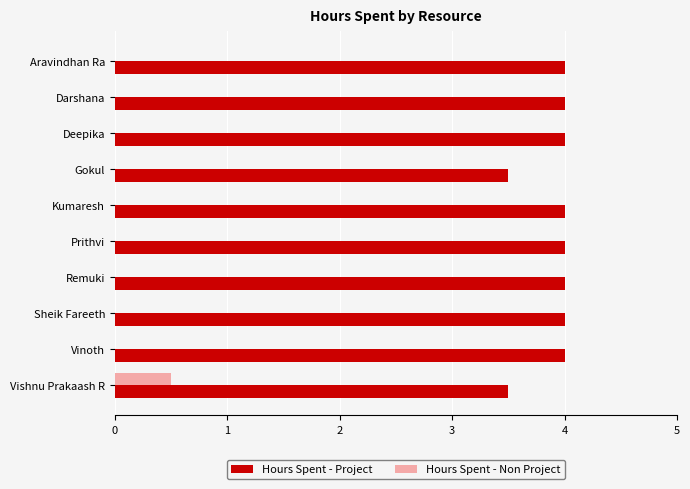

What is the total value across all series at Remuki?

4.0